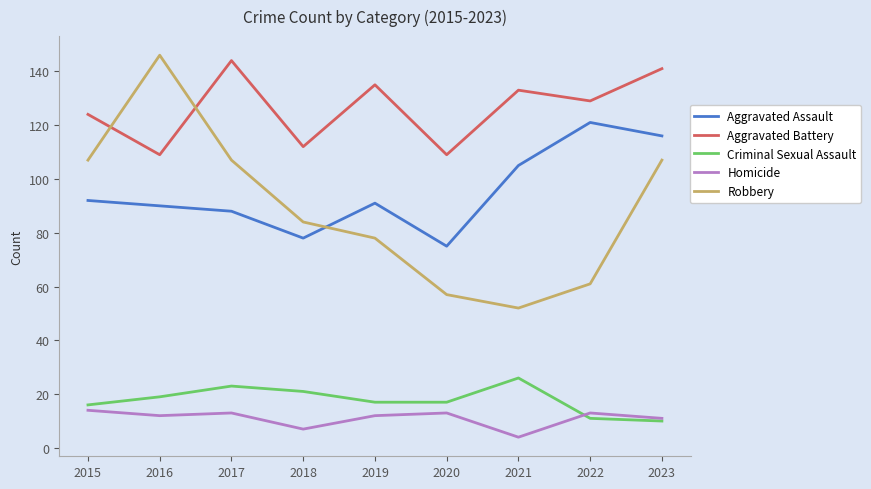

In Robbery, how many points are lower than both neighbors (excluding endpoints)?

1